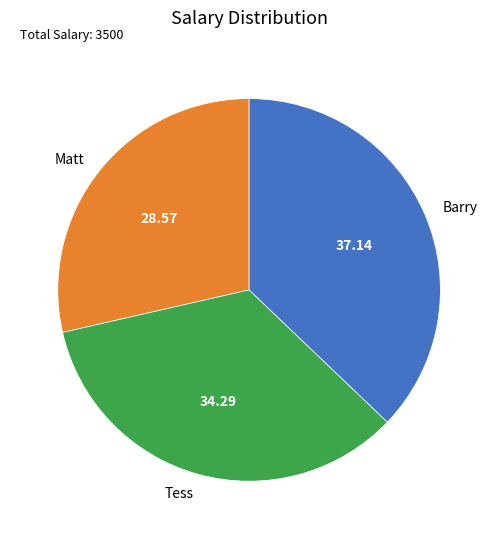

Approximately how many times larger is the value at Matt compared to Tess?

0.8